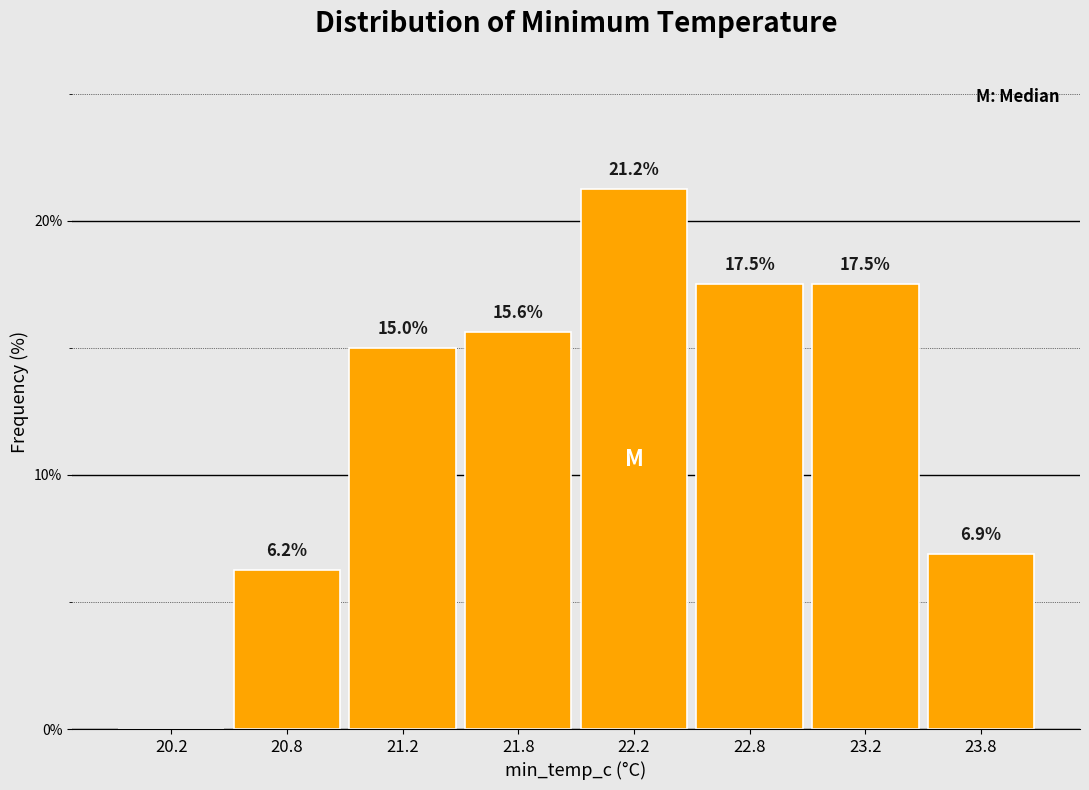

The chart shows a value of 6.2 at 20.8. True or false?

True